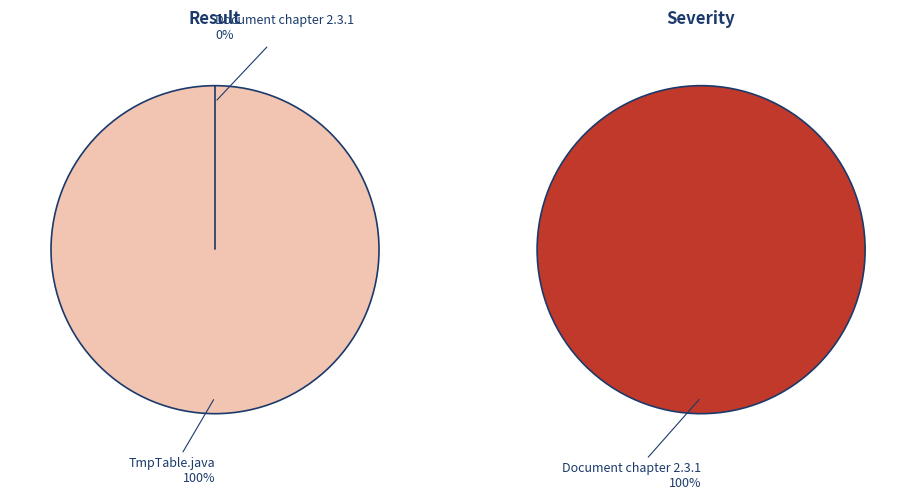

Which series changed the most between TmpTable.java and Document chapter 2.3.1?

Severity